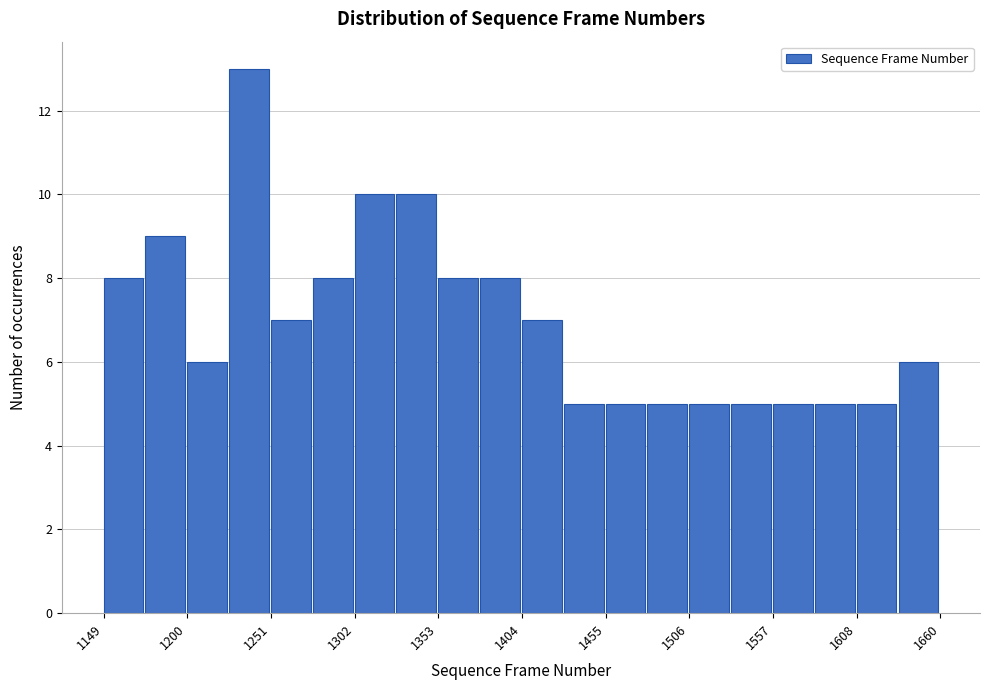

Around what value on the x-axis is the tallest bar? Give the approximate position of its centre, as read against the axis.

1240